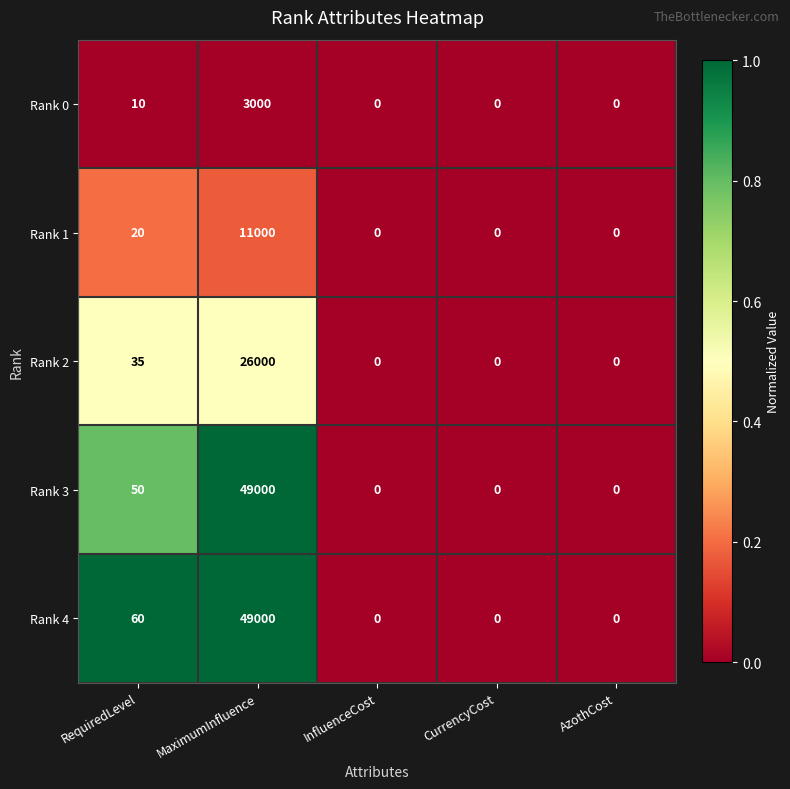

Which category has the highest value across all series?

MaximumInfluence